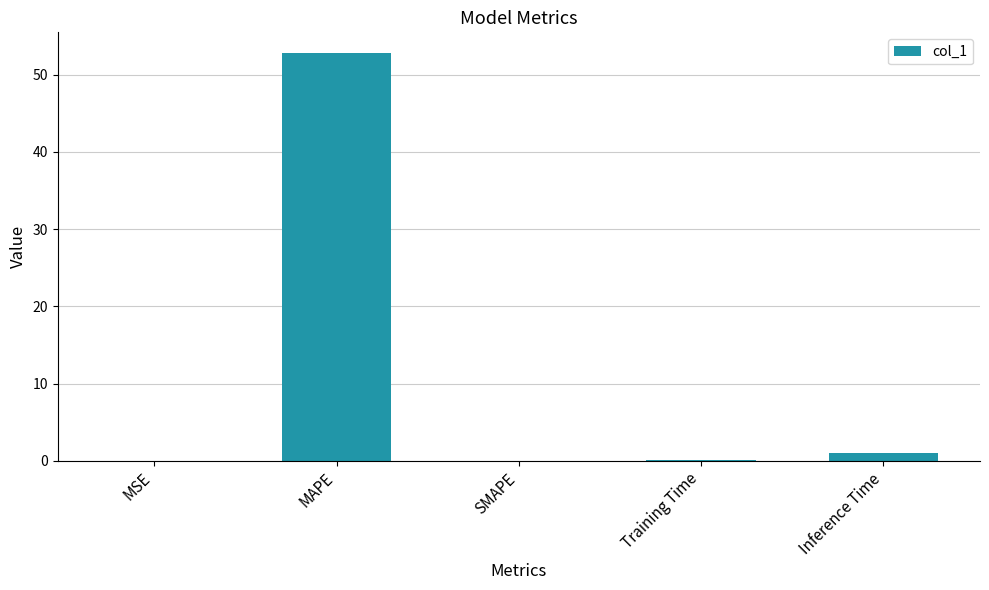

Between SMAPE and MAPE, which is larger?

MAPE